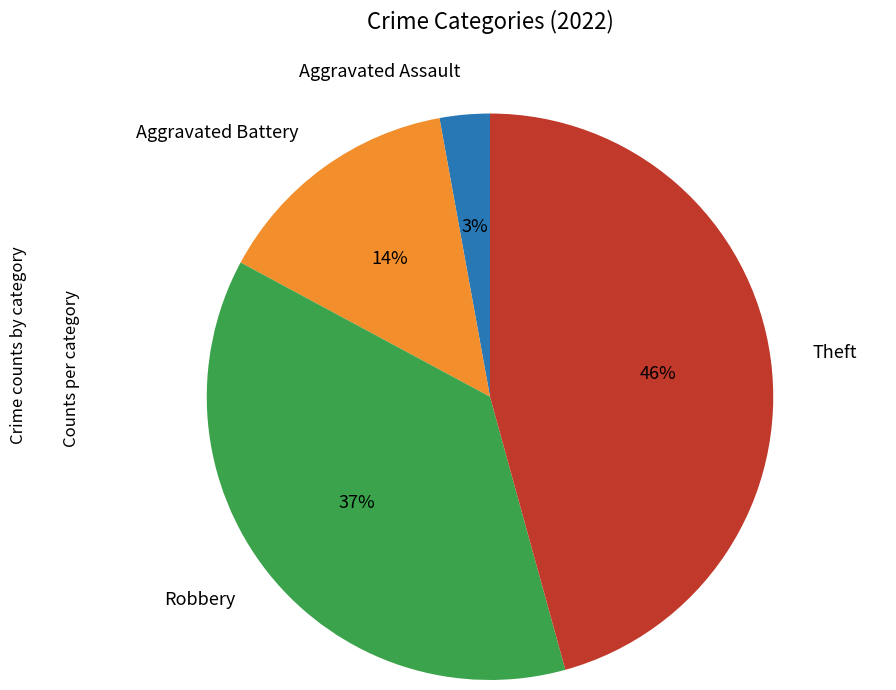

Rank the categories by value from lowest to highest.

Aggravated Assault, Aggravated Battery, Robbery, Theft